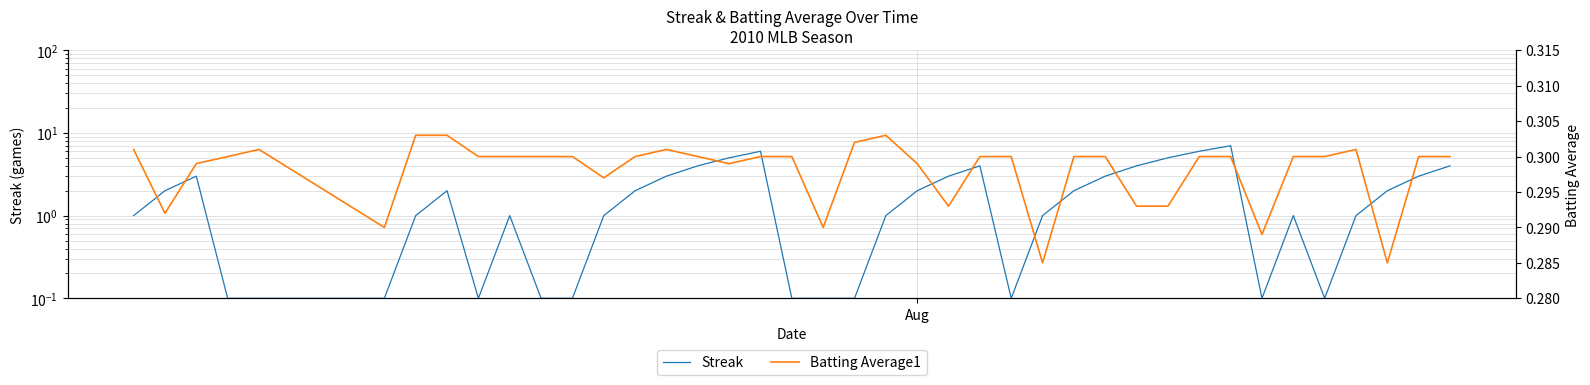

True or false: Batting Average1 has more than 2 points higher than both neighbors.

True